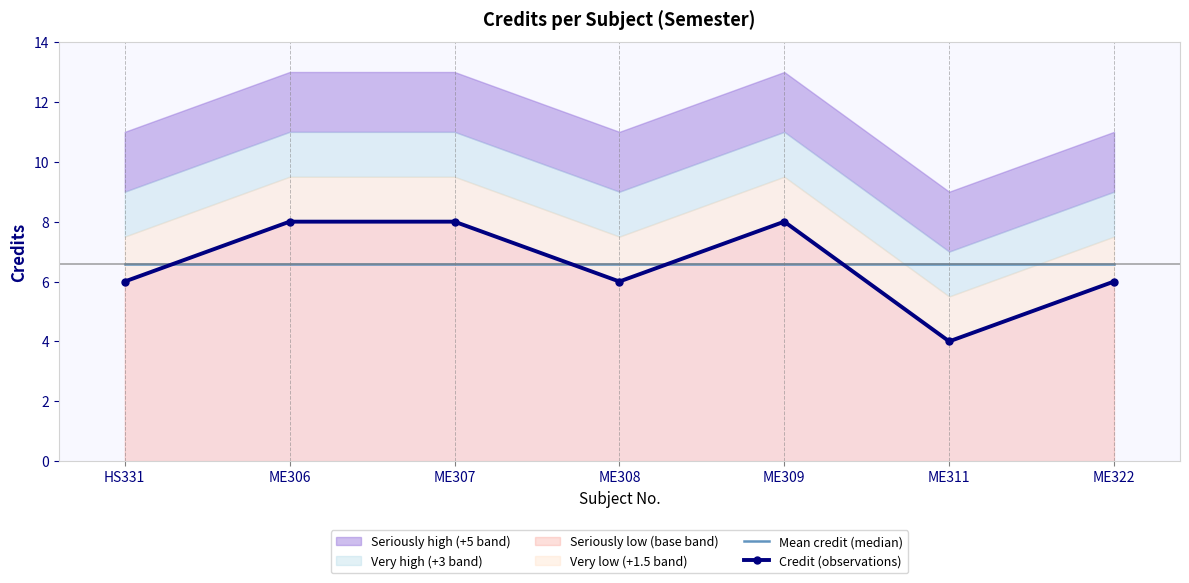

How many categories are shown in the chart?

7